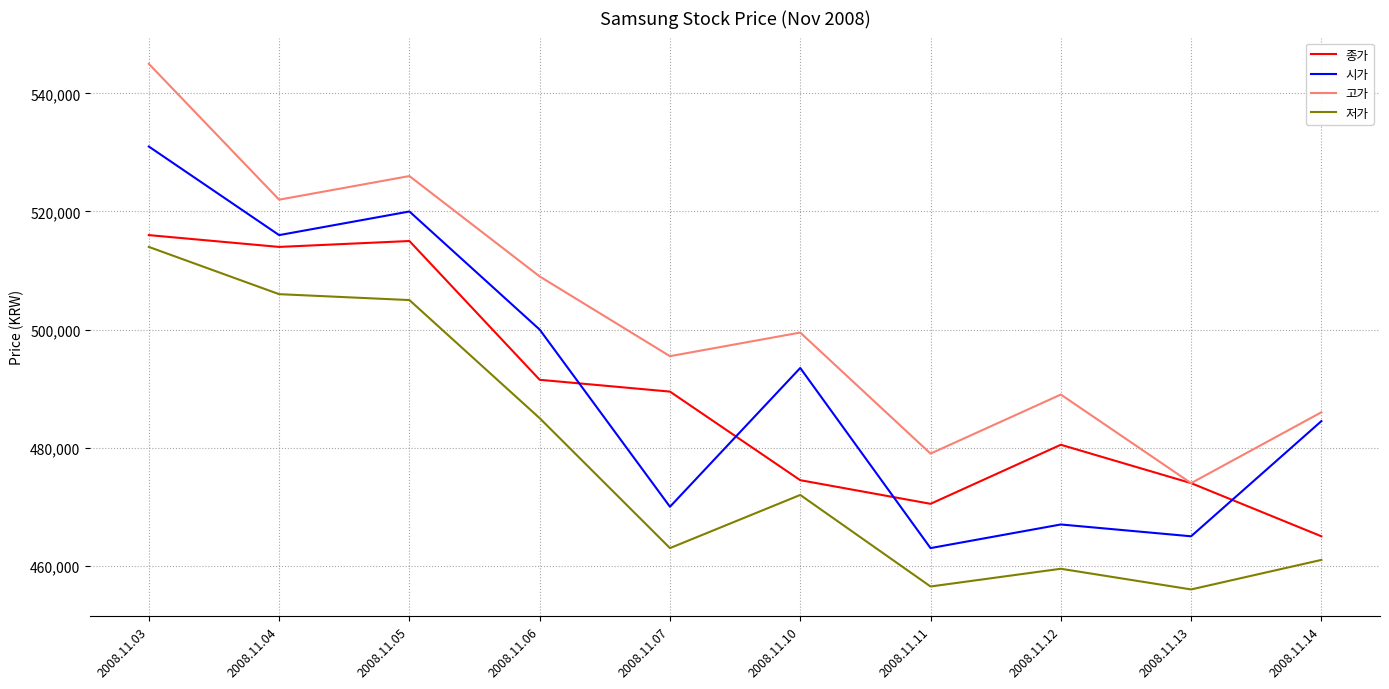

Which series has the largest range (max minus min)?

고가